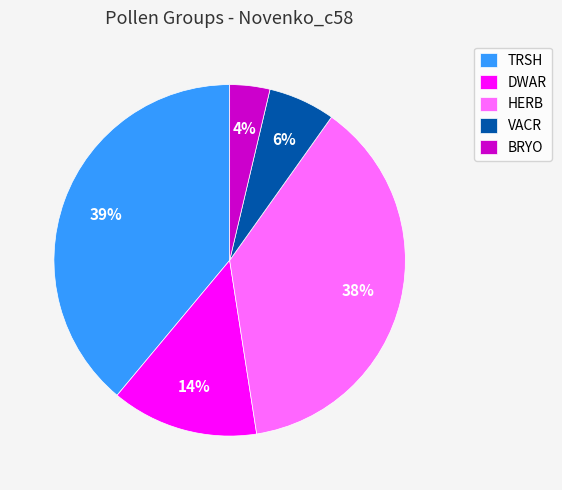

Count the number of slices in the pie.

5